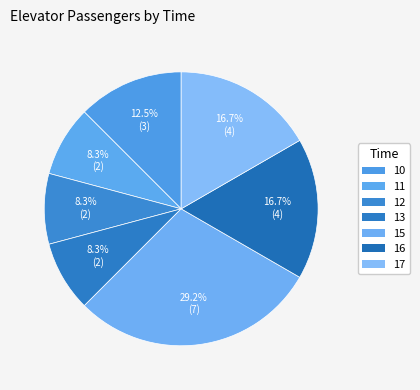

How many segments does this pie chart have?

7